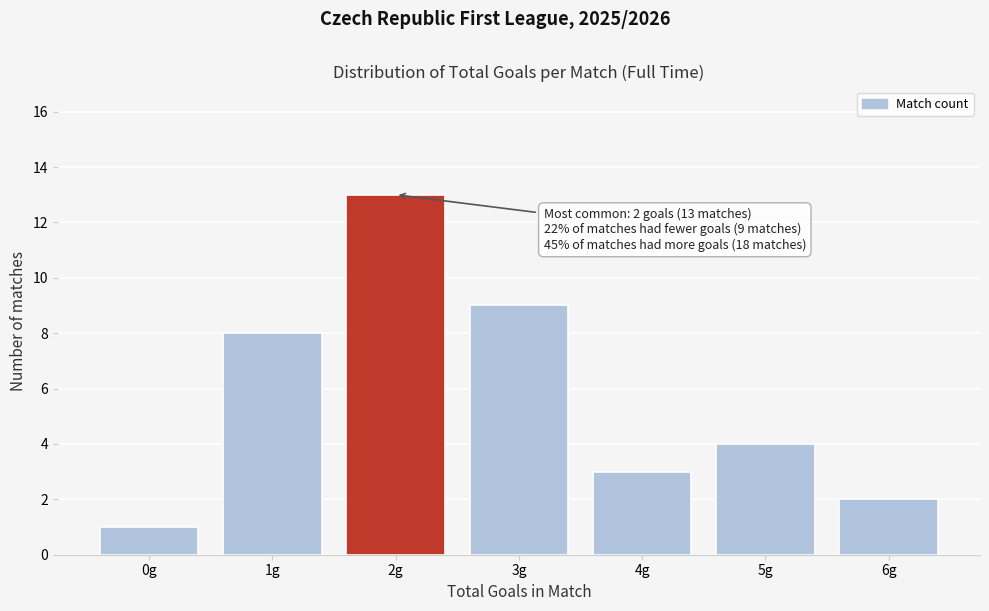

Reading left to right, transcribe all the data shown in this chart.

0g=1	1g=8	2g=13	3g=9	4g=3	5g=4	6g=2